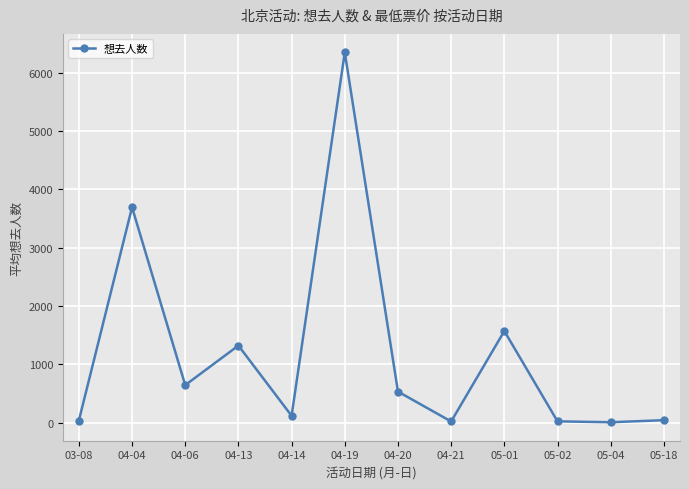

What is the difference between the maximum and minimum values?

6339